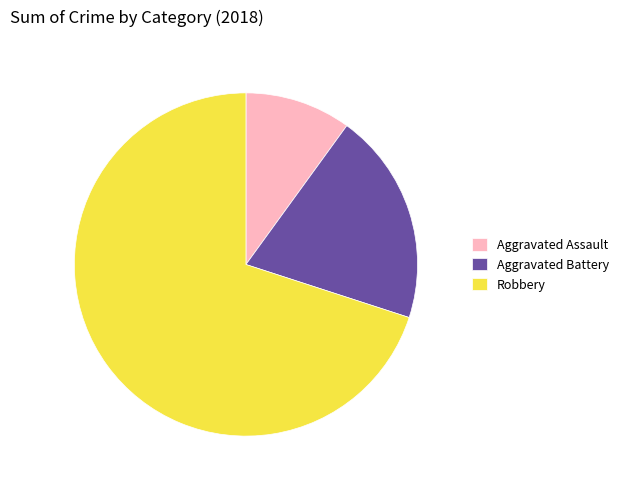

What is the smallest slice in the pie chart?

Aggravated Assault